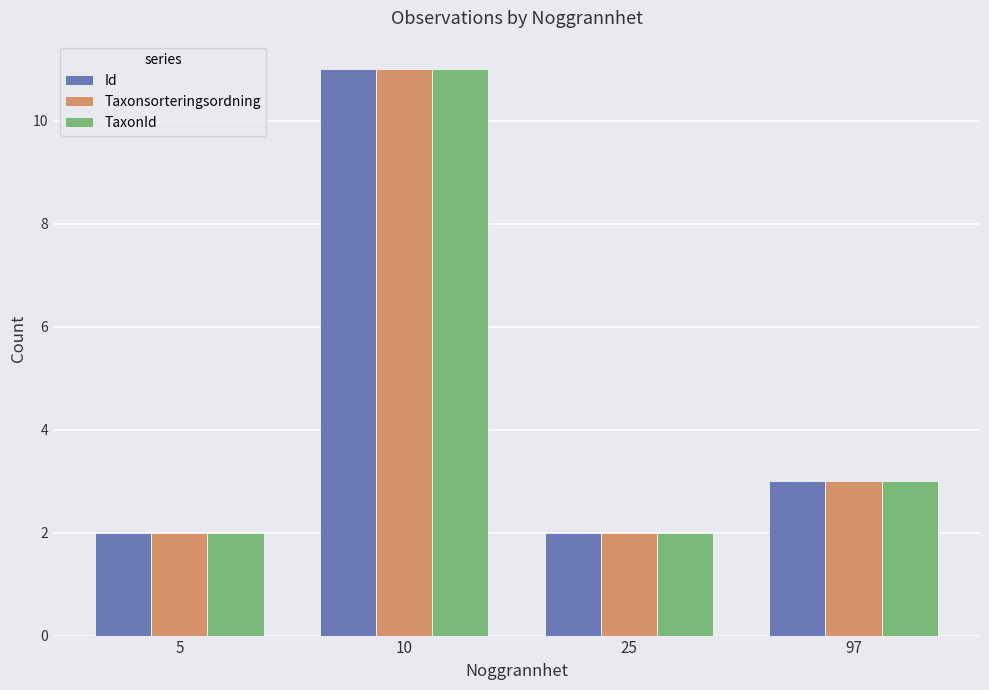

How many bars are there in each group?

3